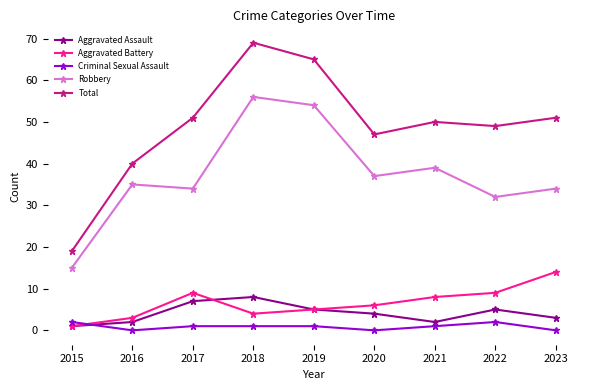

Which series has the largest total across all categories?

Total